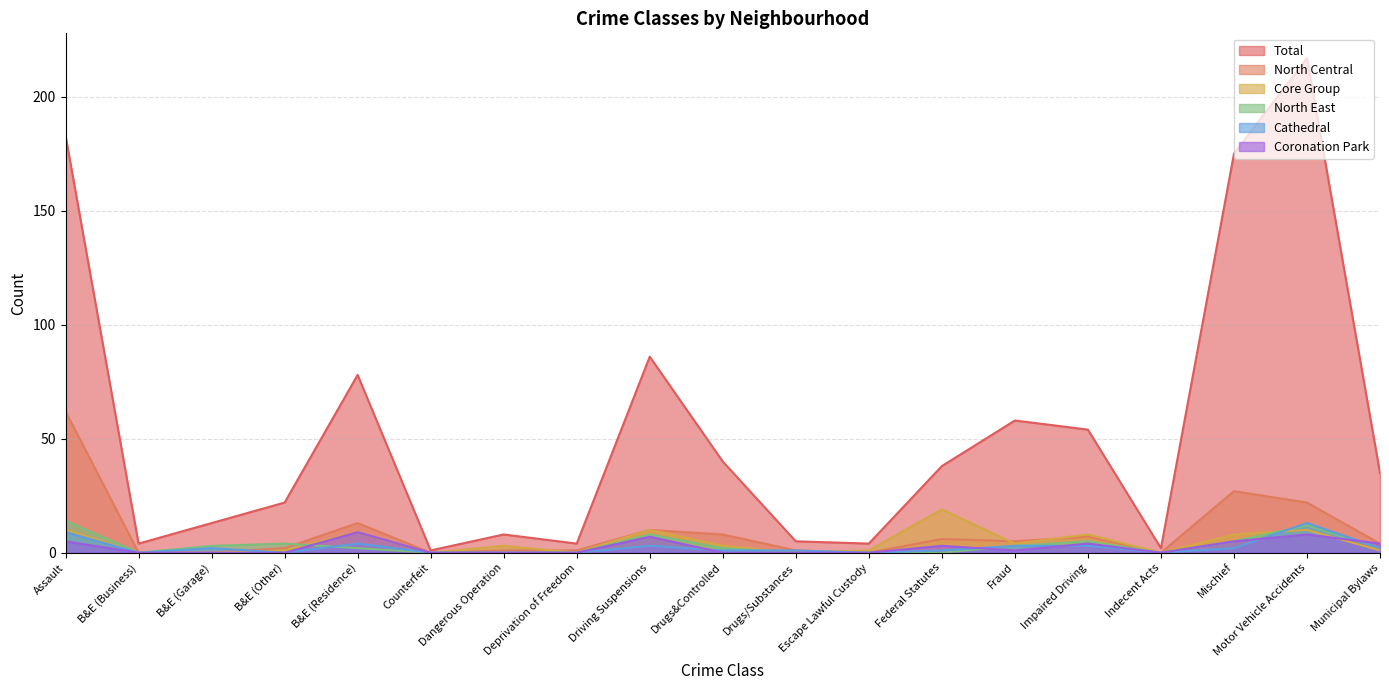

Which series changed the most between Impaired Driving and Motor Vehicle Accidents?

Total